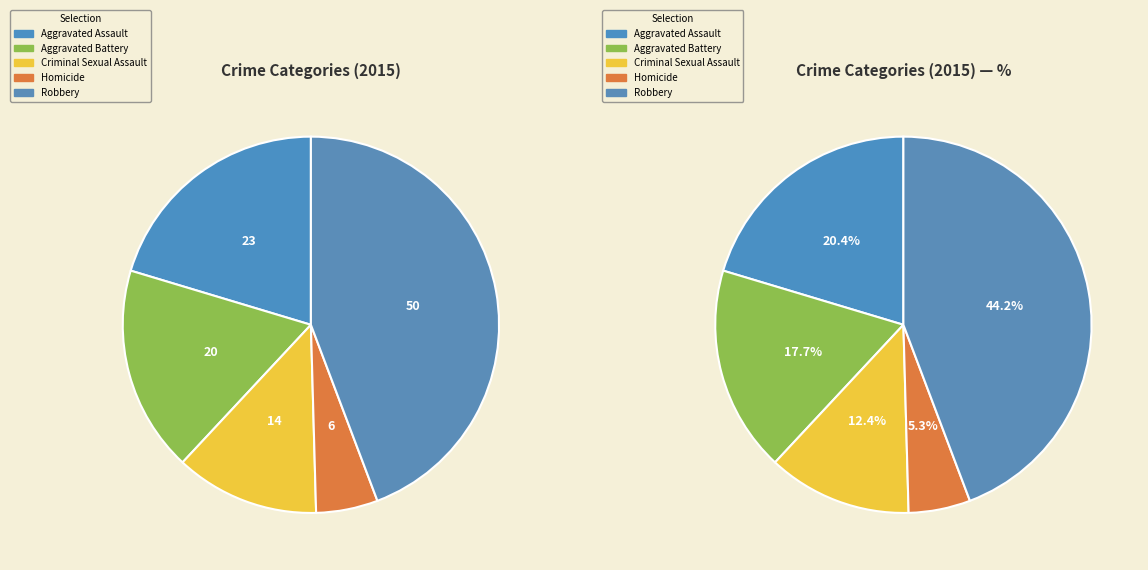

What is the largest slice in the pie chart?

Robbery